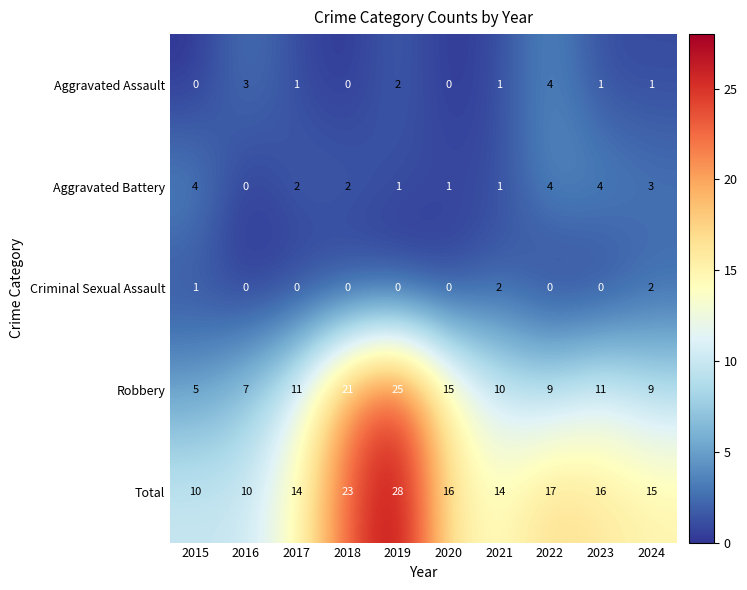

Where is Robbery nearest to the value 15?

2020